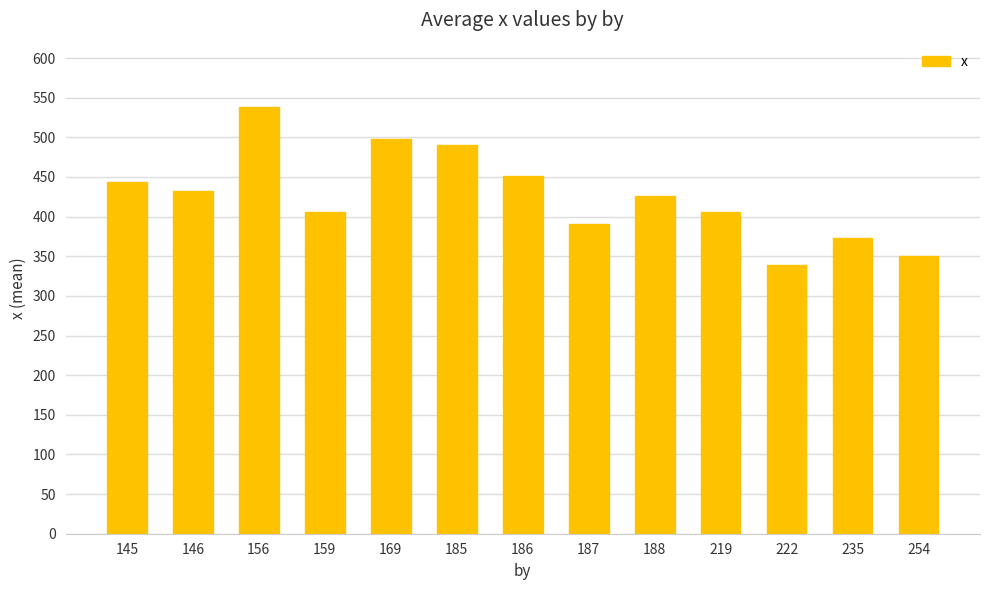

Approximately how many times larger is the value at 186 compared to 146?

1.0